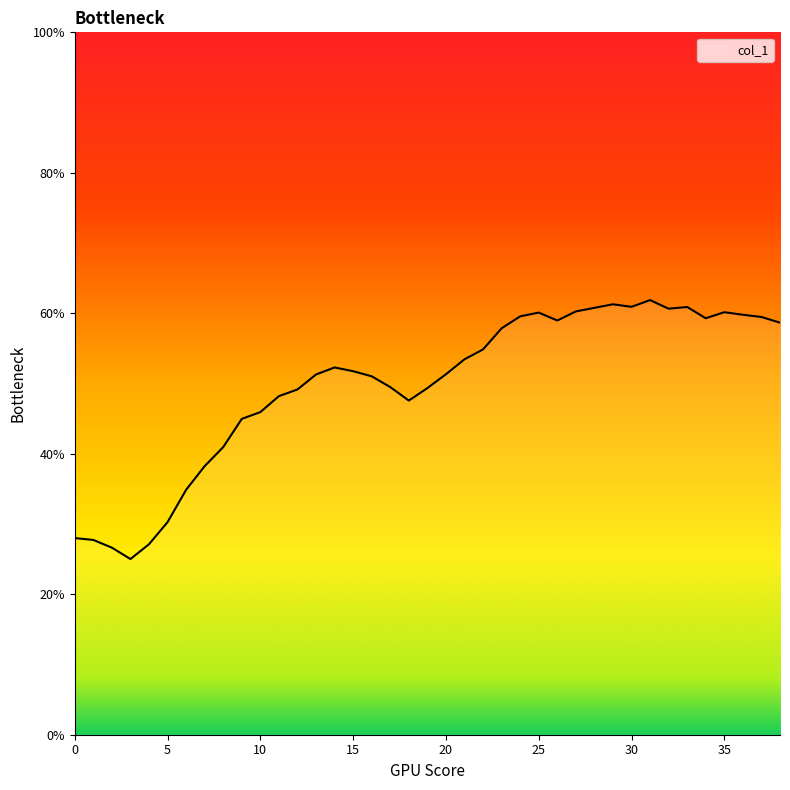

What is the smallest value displayed?

25.0